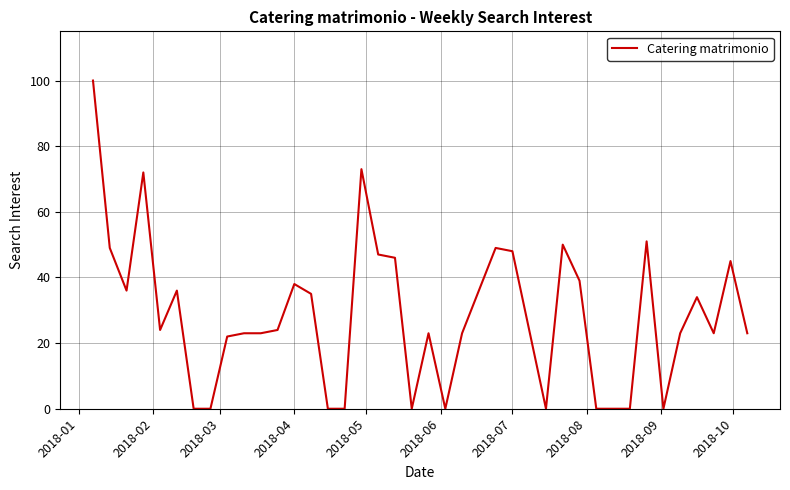

What is the greatest value displayed?

100